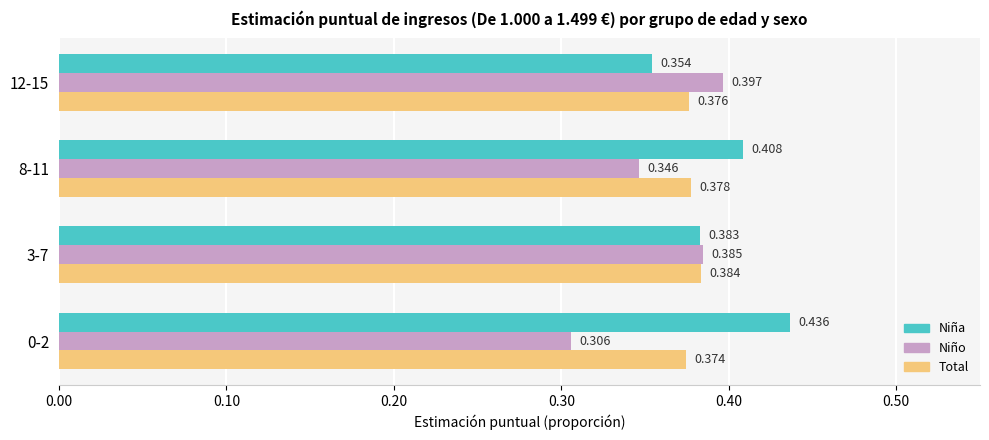

Rank the series at 3-7 from highest to lowest value.

Niño, Total, Niña